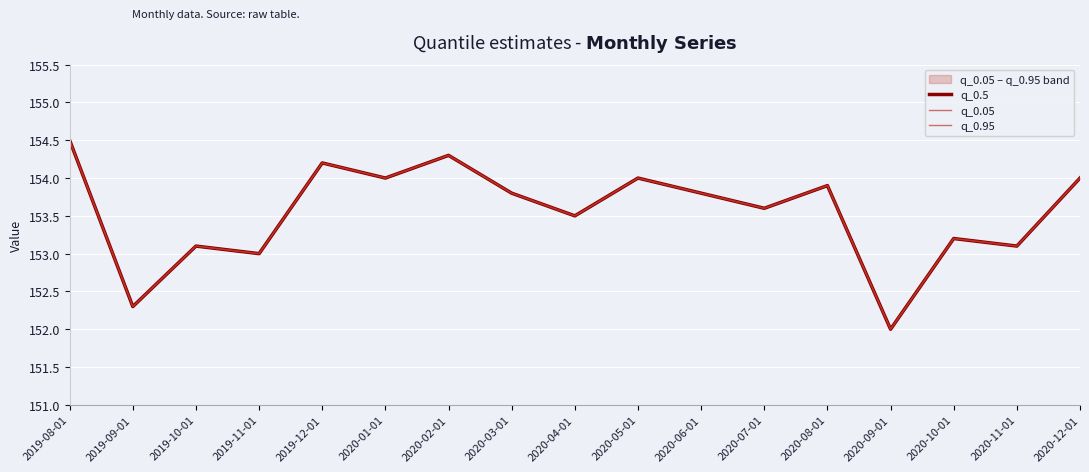

True or false: q_0.95 and q_0.5 intersect in this chart.

False